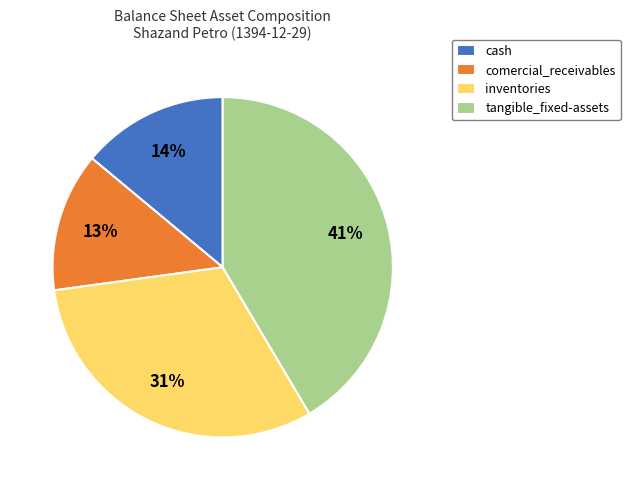

True or false: comercial_receivables accounts for 13% of the total.

True